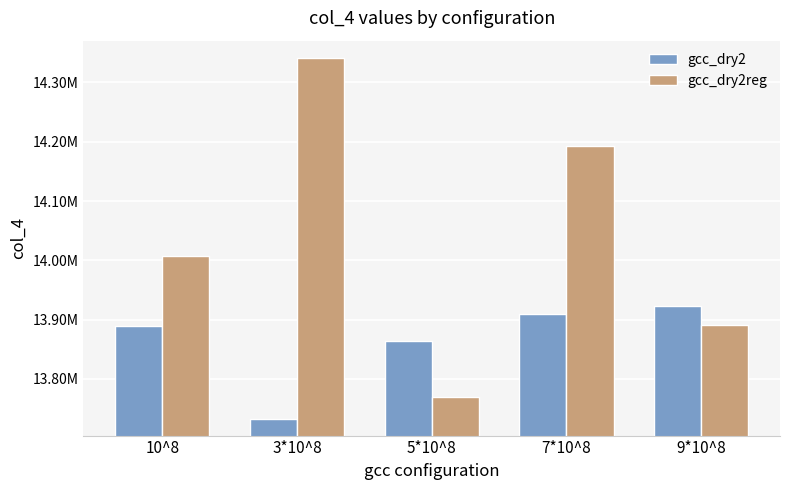

Which series has the widest spread of values?

gcc_dry2reg